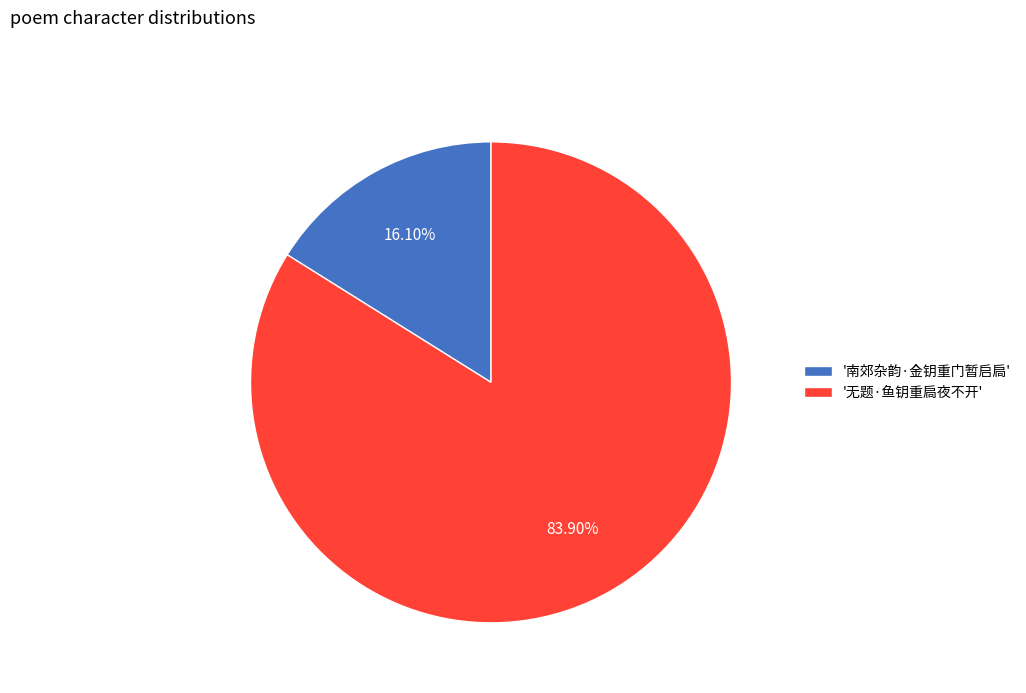

Which has a higher value, '南郊杂韵·金钥重门暂启扃' or '无题·鱼钥重扃夜不开'?

'无题·鱼钥重扃夜不开'